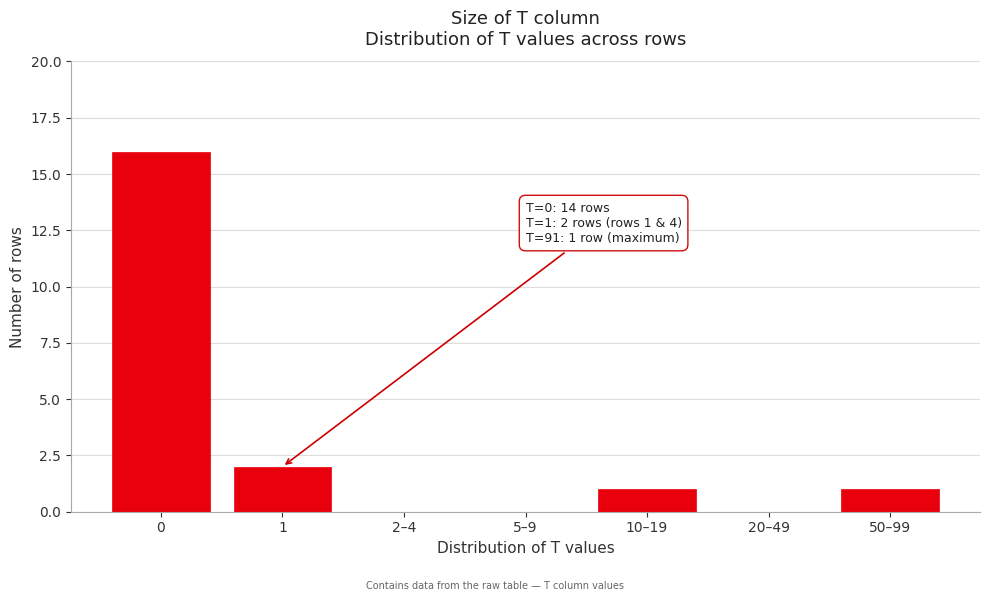

Reading left to right, list all the values displayed in this chart.

0=16	1=2	2–4=0	5–9=0	10–19=1	20–49=0	50–99=1